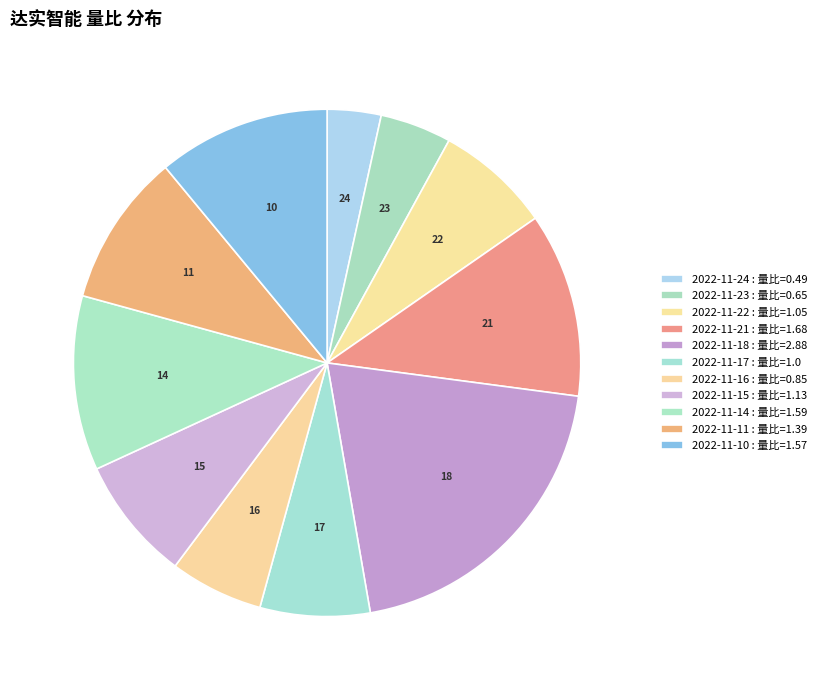

Rank the categories by value from highest to lowest.

2022-11-18, 2022-11-21, 2022-11-14, 2022-11-10, 2022-11-11, 2022-11-15, 2022-11-22, 2022-11-17, 2022-11-16, 2022-11-23, 2022-11-24